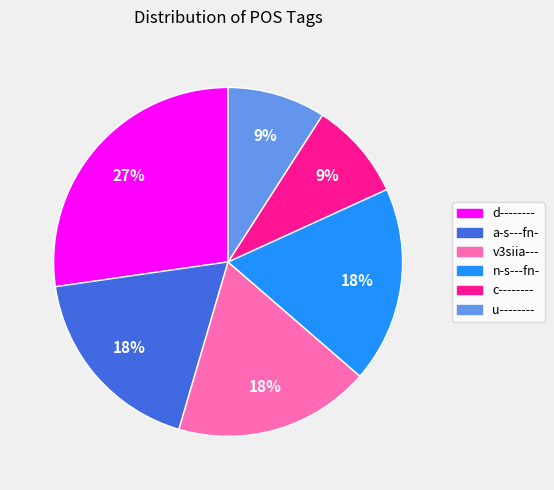

Combined, do v3siia--- and a-s---fn- account for over 50%?

No